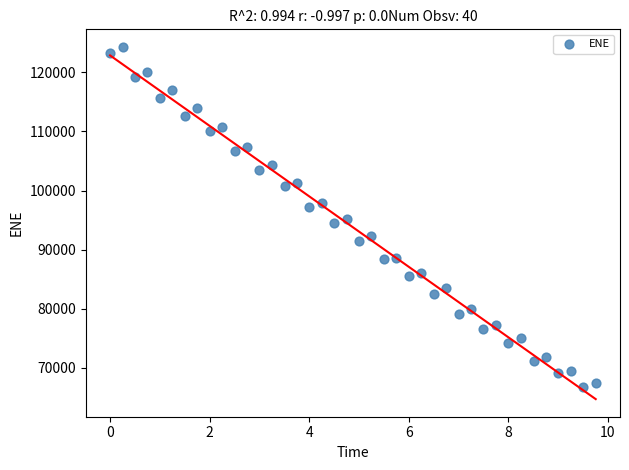

What is the range of X values (max minus min)?

9.8